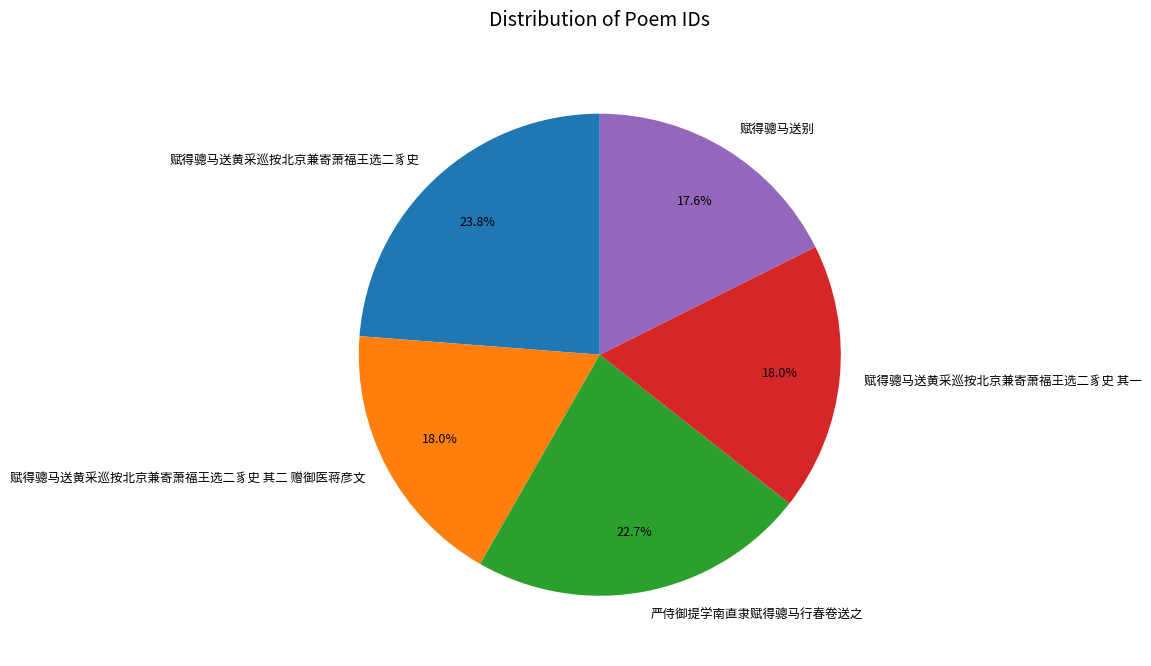

To the nearest percent, what is the difference between the largest and smallest slice percentages?

6%